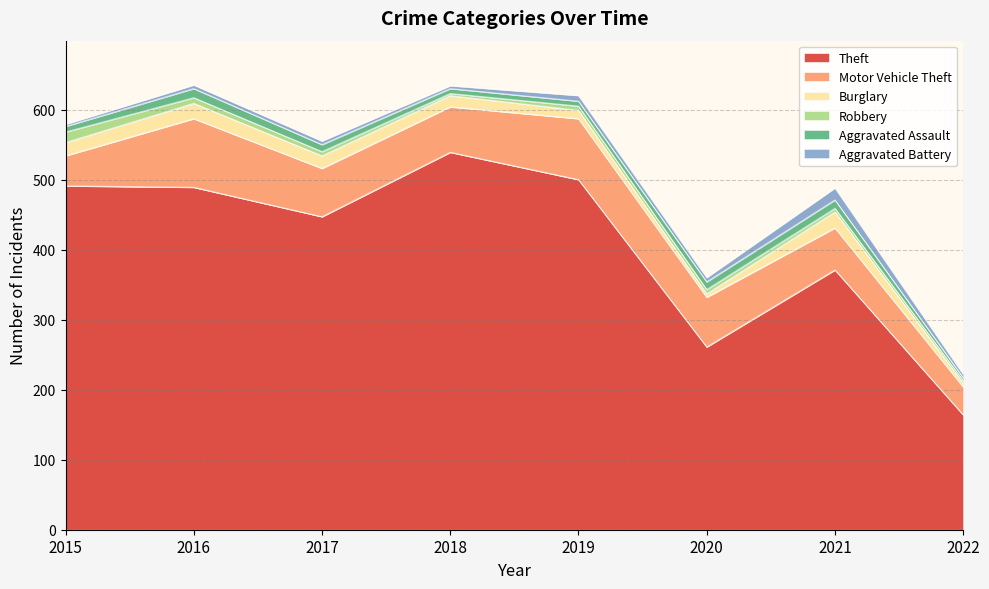

Which category has the highest value in the Burglary series?

2021